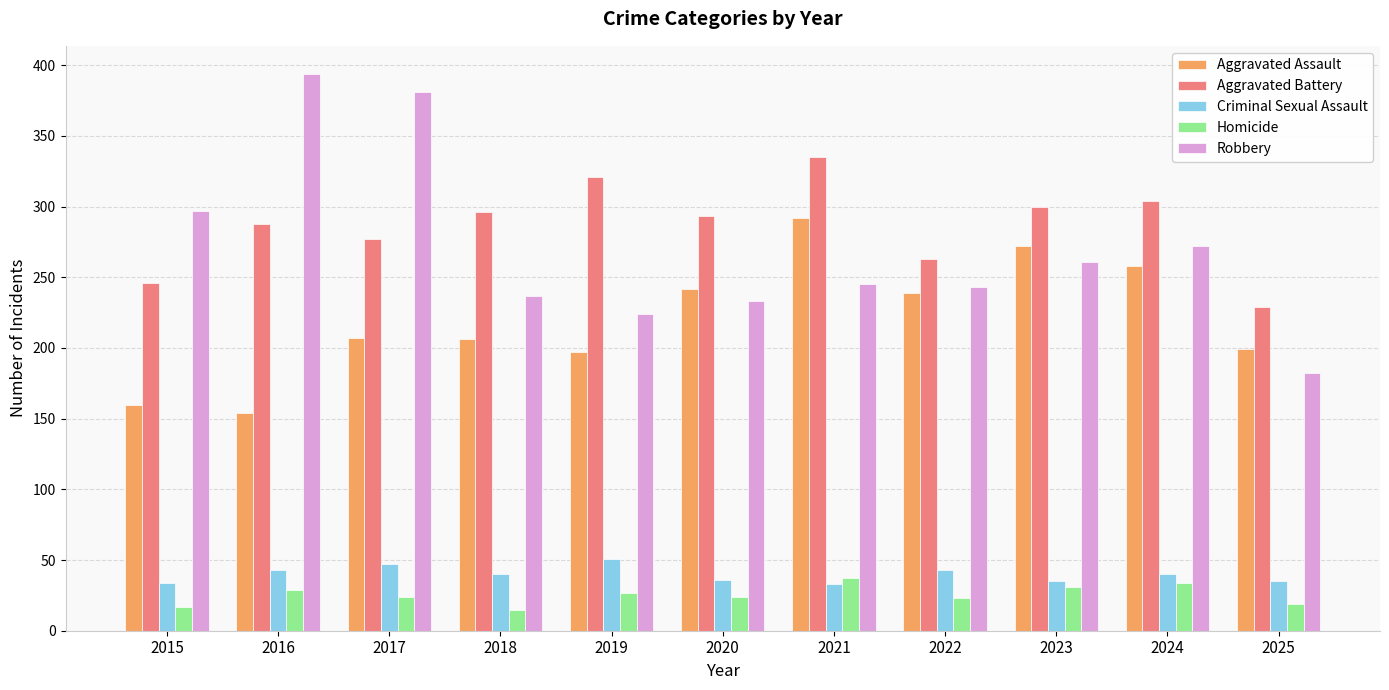

What is the smallest value displayed?

15